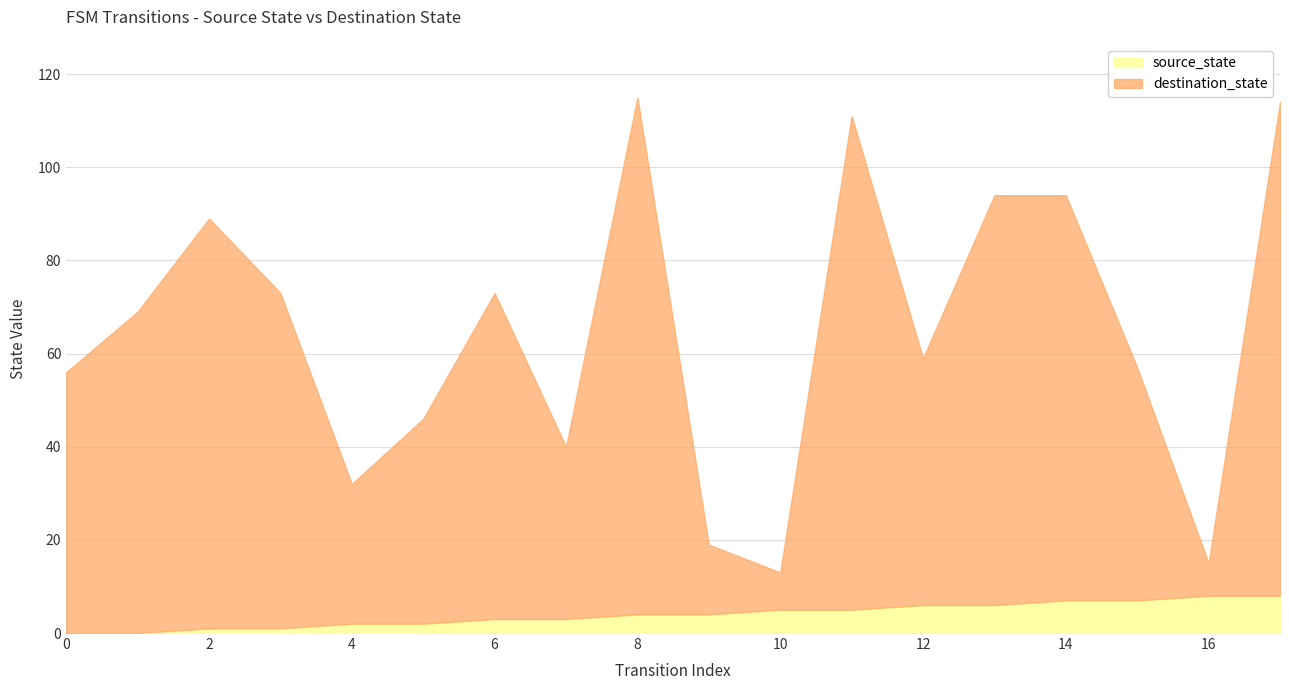

What is the difference between the destination_state values at 4 and 2?

57